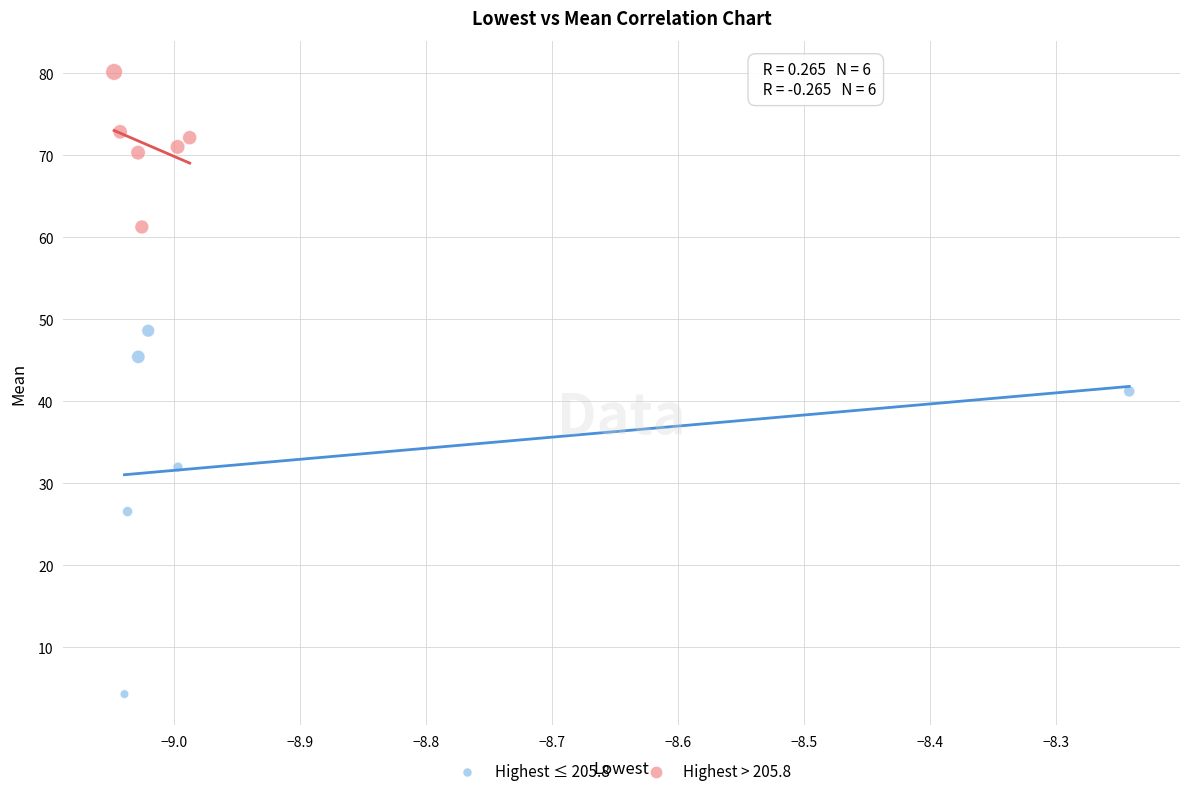

Which series contains the highest Y value?

Highest > 205.8